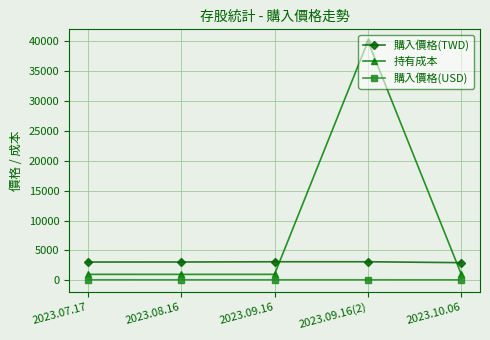

The 持有成本 series shows 54202.0 at 2023.09.16(2). True or false?

False